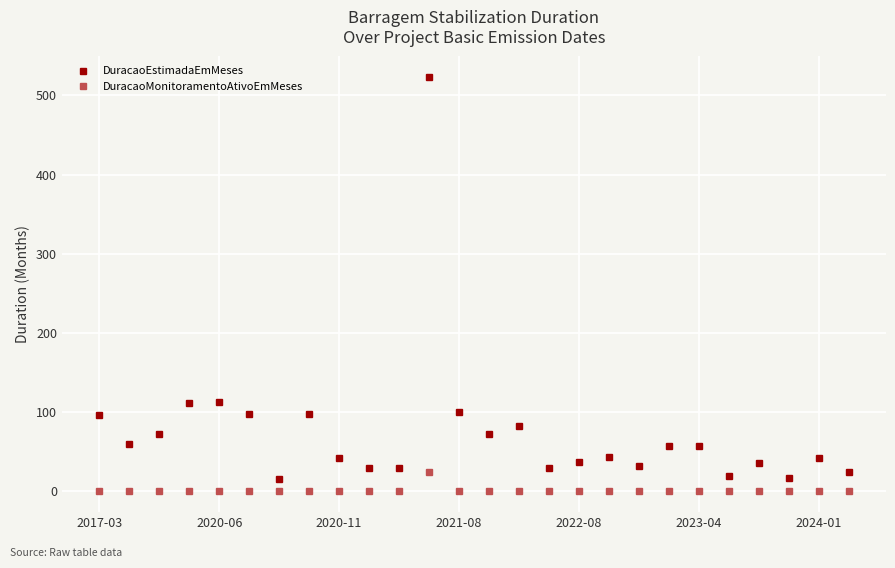

How many data points in DuracaoEstimadaEmMeses are less than 57?

13